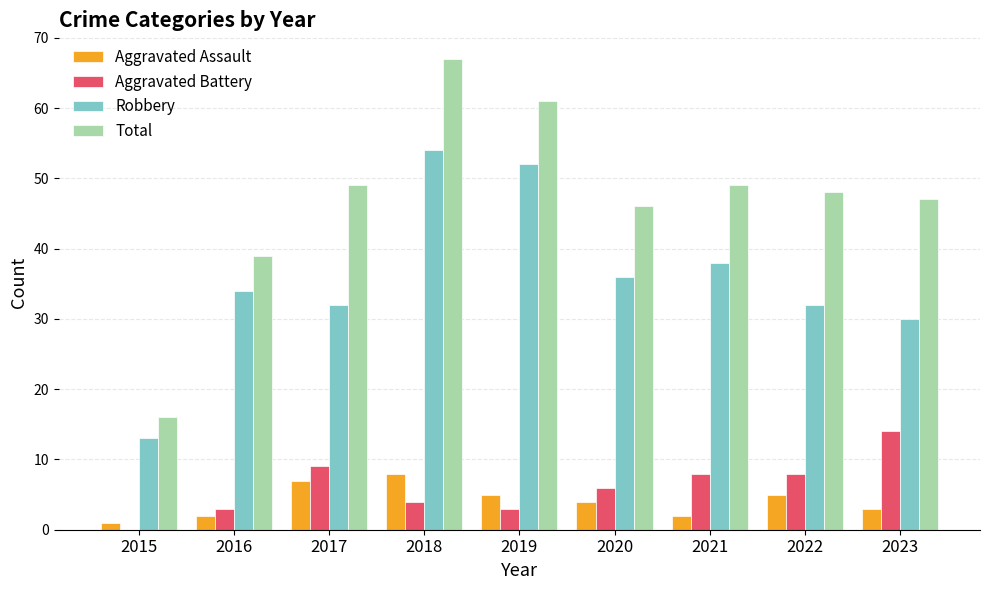

How many series are shown in this chart?

4